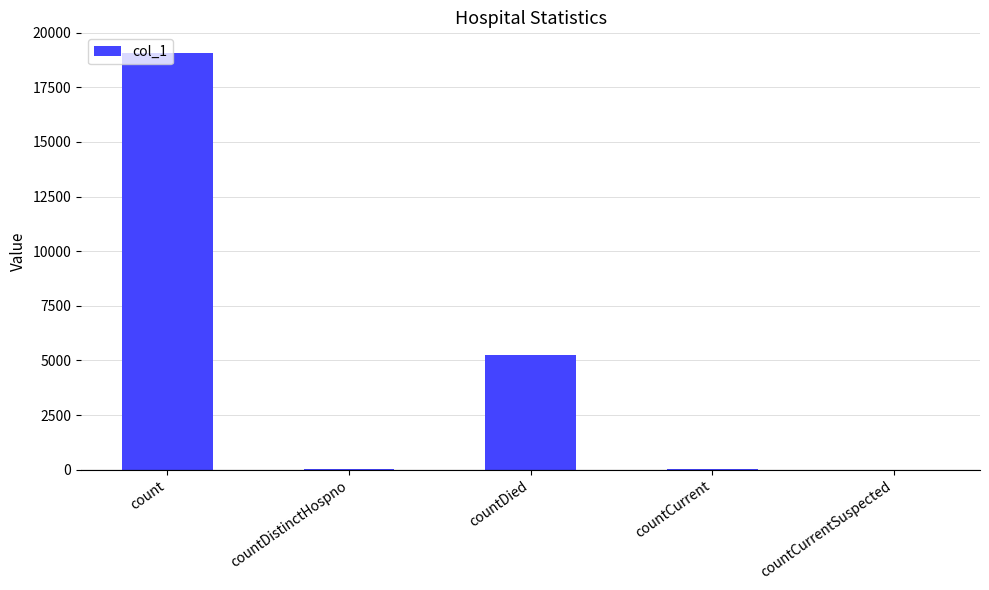

What is the ratio of the value at count to the value at countCurrent?

389.1